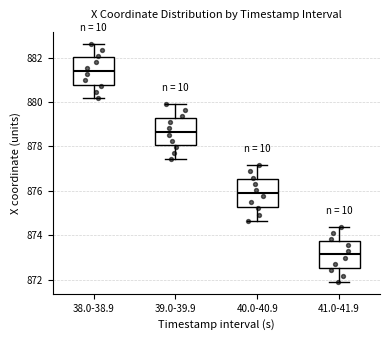

Reading left to right, transcribe this box plot: for each box, give where its median line is, the range the box spans, and where its two whiskers end, as read against the y-axis. The values are not printed on the chart, so give them approximately, as read against the axis.

38.0-38.9: median 881.4, box 880.8 to 882.0, whiskers 880.2 to 882.6
39.0-39.9: median 878.6, box 878.0 to 879.2, whiskers 877.4 to 880.0
40.0-40.9: median 876.0, box 875.2 to 876.6, whiskers 874.6 to 877.2
41.0-41.9: median 873.2, box 872.6 to 873.8, whiskers 871.8 to 874.4